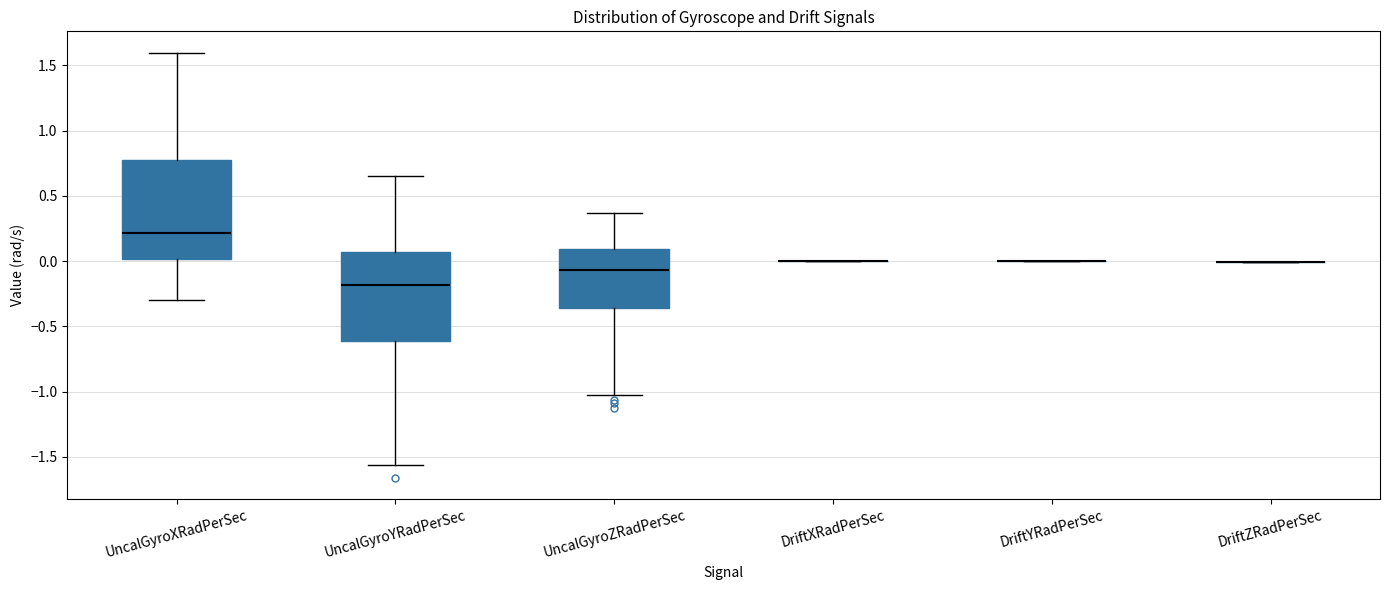

Reading left to right, transcribe this box plot: for each box, give where its median line is, the range the box spans, and where its two whiskers end, as read against the y-axis. The values are not printed on the chart, so give them approximately, as read against the axis.

UncalGyroXRadPerSec: median 0.20, box 0.00 to 0.80, whiskers -0.30 to 1.60
UncalGyroYRadPerSec: median -0.20, box -0.60 to 0.05, whiskers -1.55 to 0.65
UncalGyroZRadPerSec: median -0.05, box -0.35 to 0.10, whiskers -1.05 to 0.35
DriftXRadPerSec: box collapsed to a line at 0.00, whiskers 0.00 to 0.00
DriftYRadPerSec: box collapsed to a line at 0.00, whiskers 0.00 to 0.00
DriftZRadPerSec: box collapsed to a line at 0.00, whiskers 0.00 to 0.00